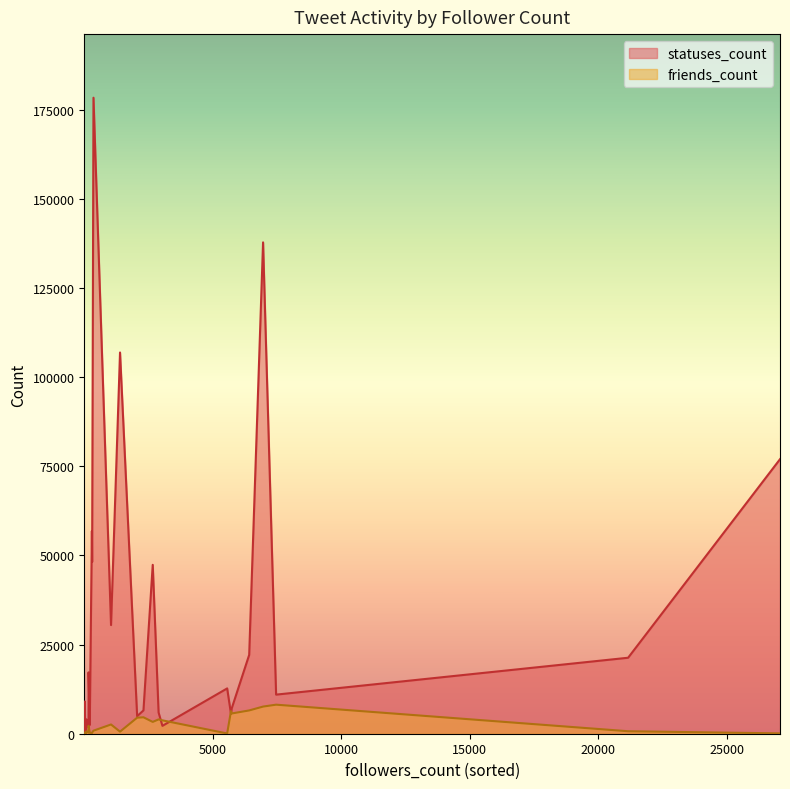

Between which two adjacent categories do statuses_count and friends_count first intersect?

9 and 10